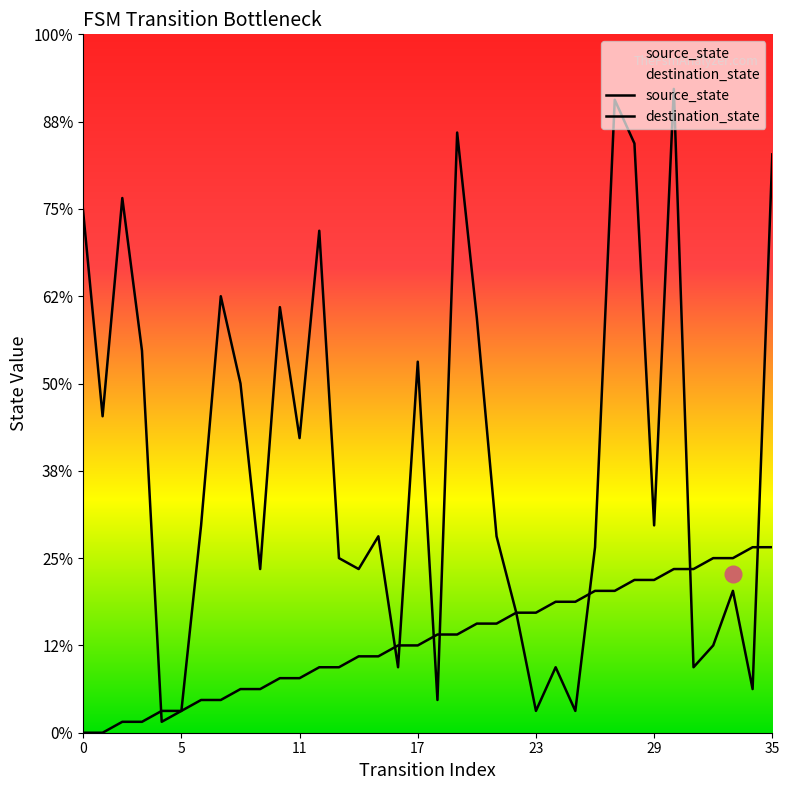

Does the chart display data point markers on the line(s)?

No